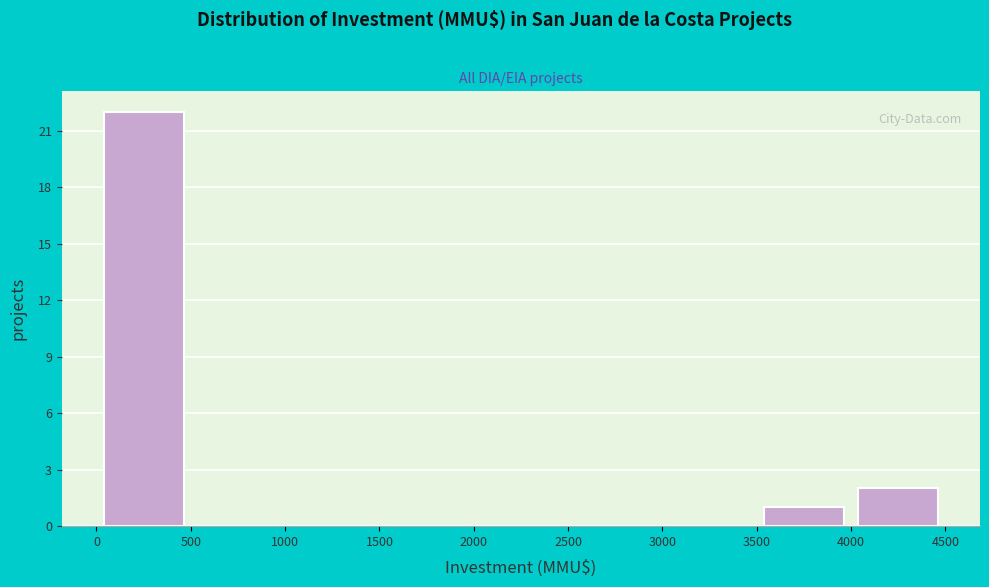

Reading left to right, list every bar in this chart as the range it spans on the x-axis followed by its height. The values are not printed on the chart, so give them approximately, as read against the axis.

0 to 500: 22
500 to 1000: 0
1000 to 1500: 0
1500 to 2000: 0
2000 to 2500: 0
2500 to 3000: 0
3000 to 3500: 0
3500 to 4000: 1
4000 to 4500: 2